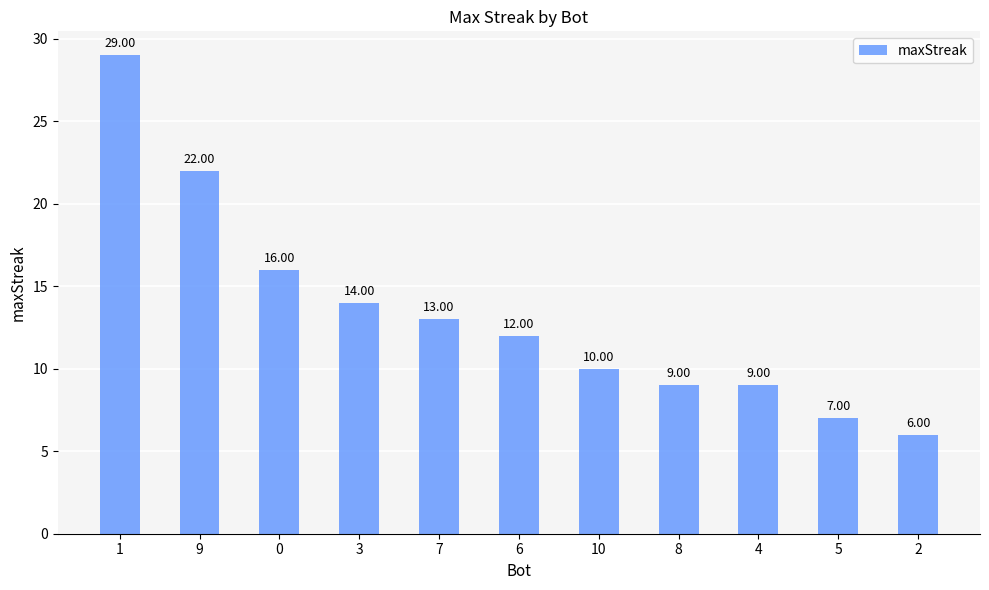

What is the smallest value displayed?

6